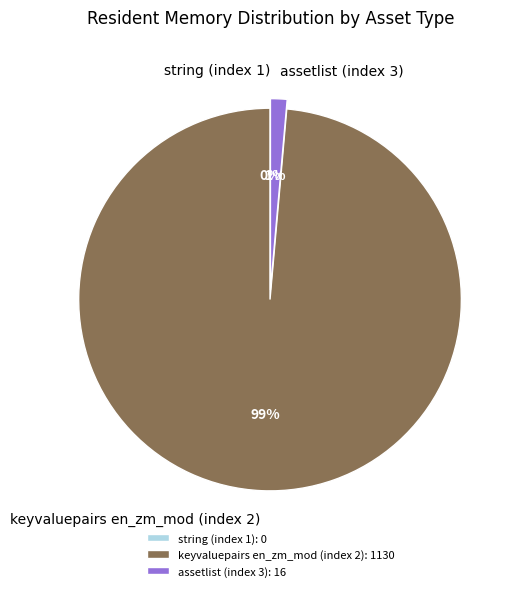

What is the total percentage of keyvaluepairs en_zm_mod (index 2) and assetlist (index 3)?

100.0%